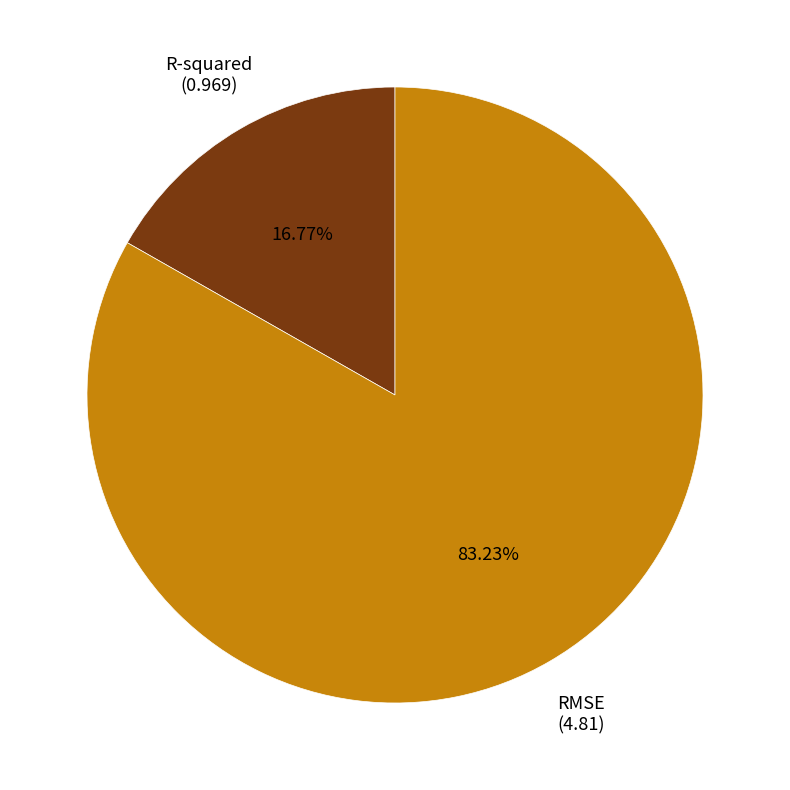

Between RMSE and R-squared, which is larger?

RMSE